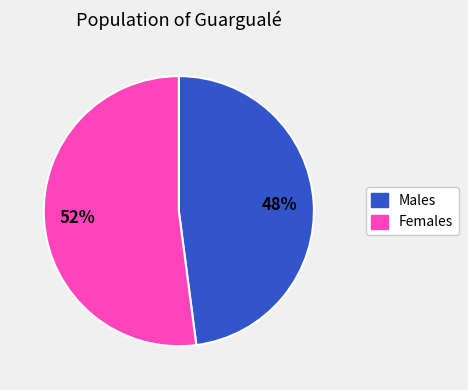

To the nearest percent, what is the difference between the largest and smallest slice percentages?

4%